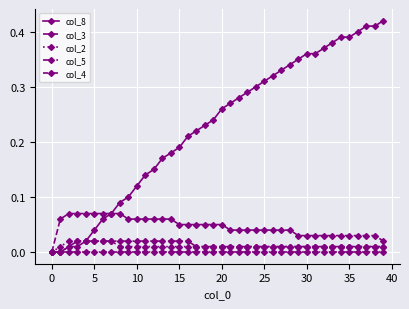

Count the number of categories in the chart.

40